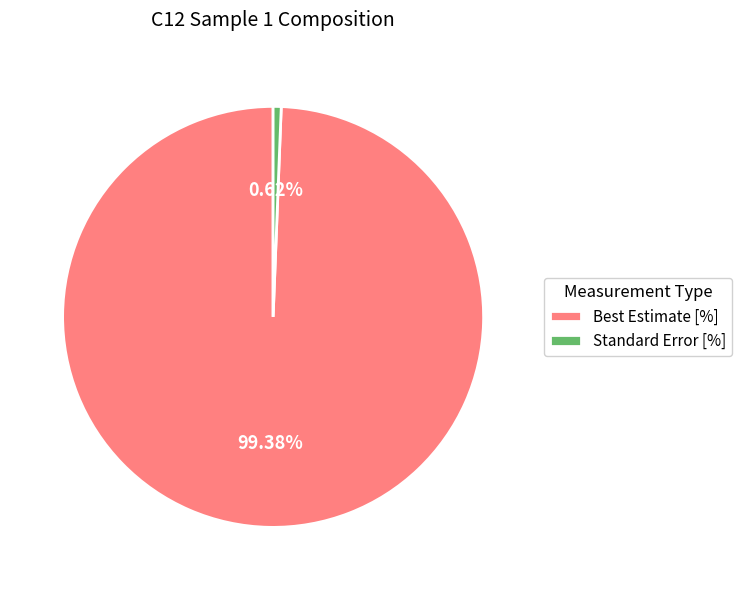

What percentage do Standard Error [%] and Best Estimate [%] together represent?

100.0%